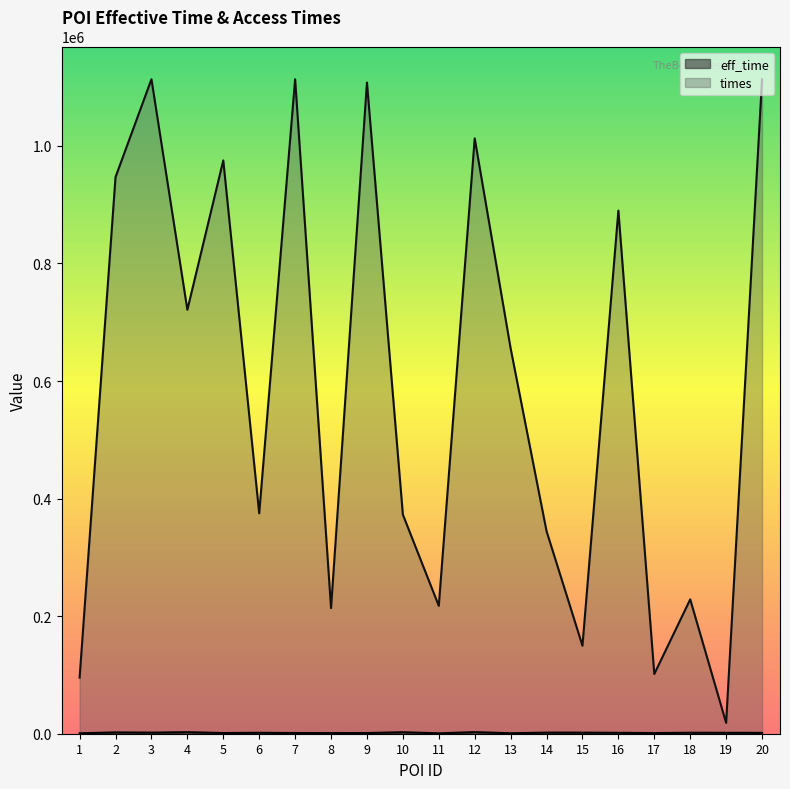

At which category is the sum across all series the highest?

3